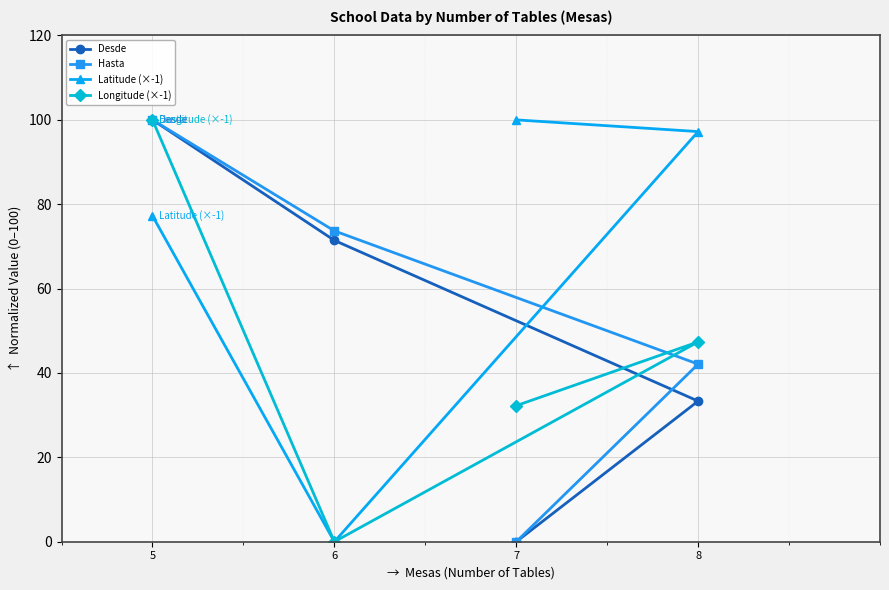

Which label corresponds to the largest value in the chart?

5